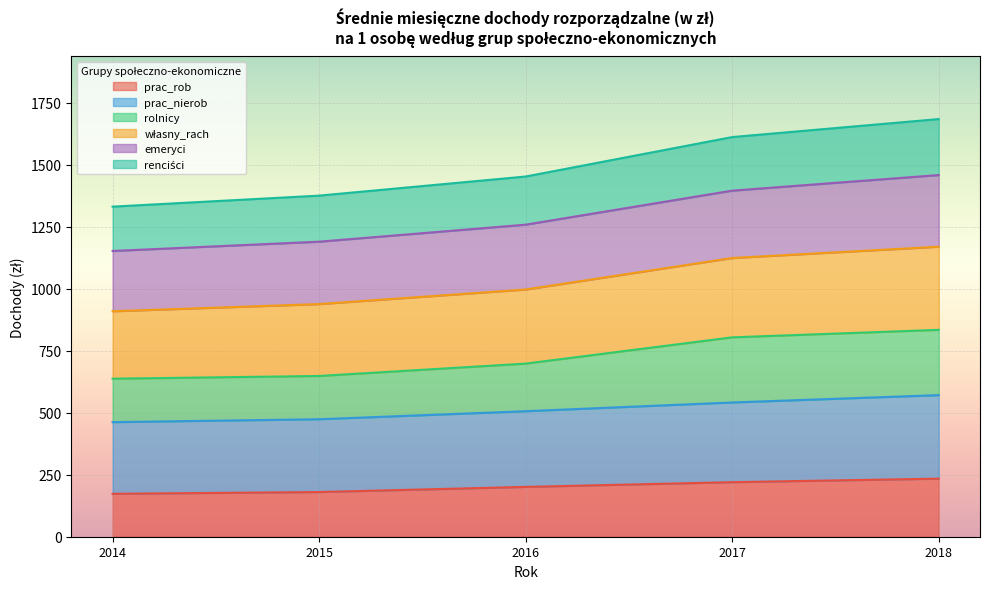

What is the total value across all series at 2014?

1330.9